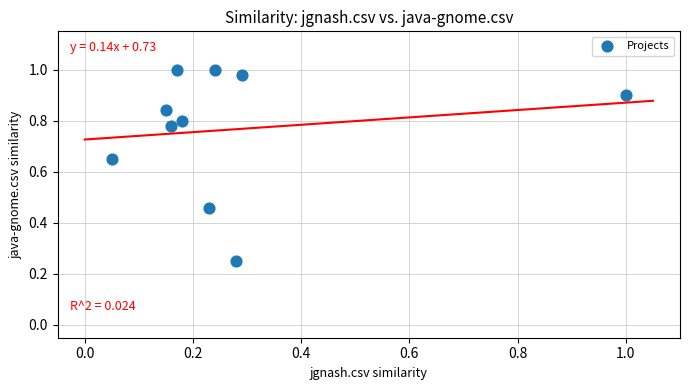

What is the average X value?

0.3